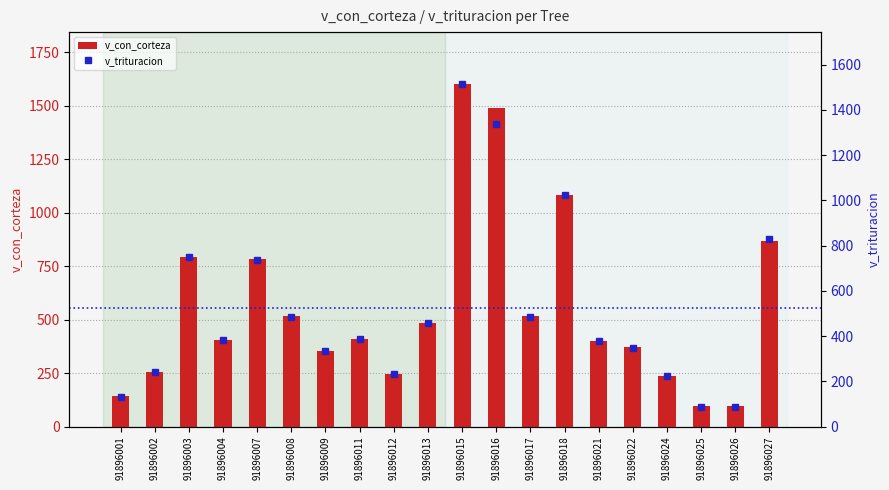

Does the chart contain stacked bars?

No